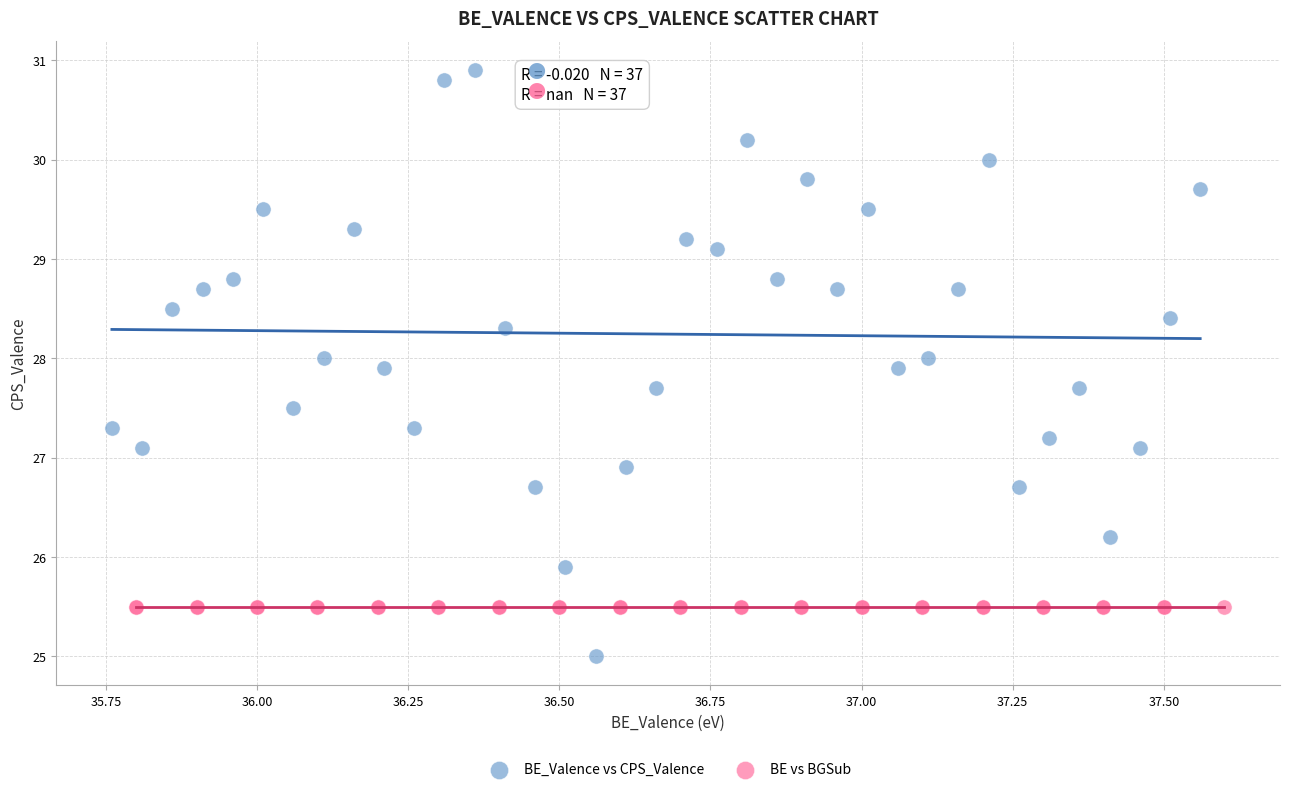

Which series contains the highest Y value?

BE_Valence vs CPS_Valence